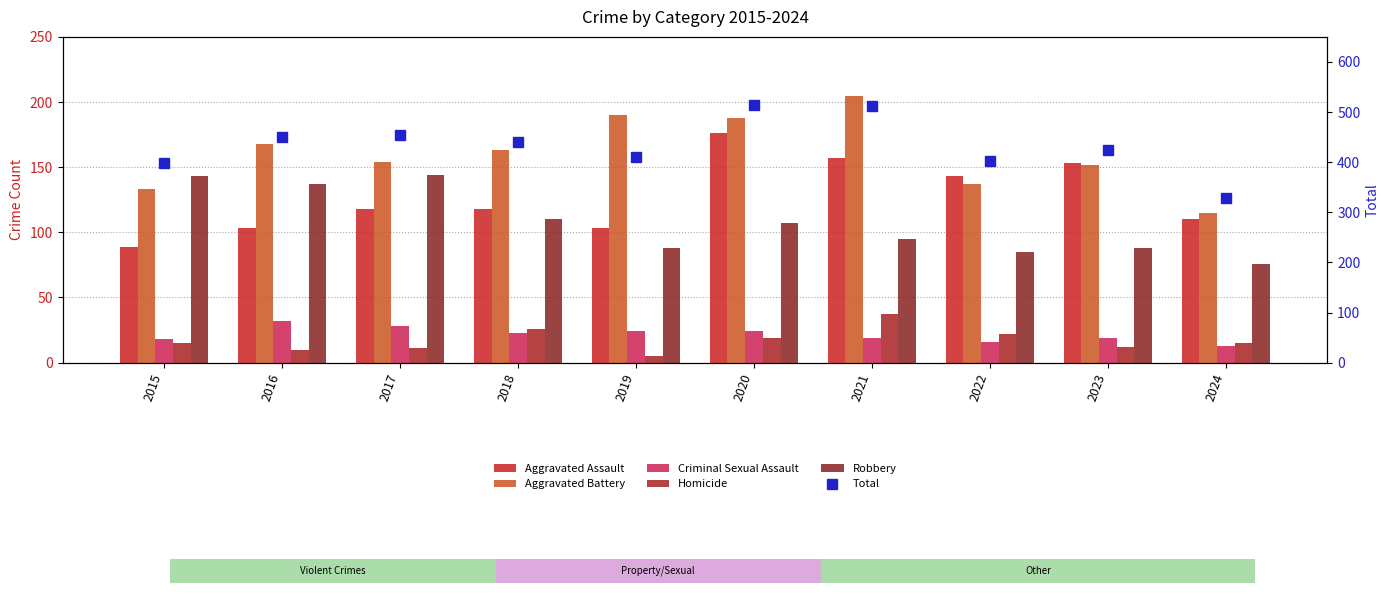

Reading left to right, what are all the values shown in this chart?

Aggravated Assault: 2015=89	2016=103	2017=118	2018=118	2019=103	2020=176	2021=157	2022=143	2023=153	2024=110
Aggravated Battery: 2015=133	2016=168	2017=154	2018=163	2019=190	2020=188	2021=205	2022=137	2023=152	2024=115
Criminal Sexual Assault: 2015=18	2016=32	2017=28	2018=23	2019=24	2020=24	2021=19	2022=16	2023=19	2024=13
Homicide: 2015=15	2016=10	2017=11	2018=26	2019=5	2020=19	2021=37	2022=22	2023=12	2024=15
Robbery: 2015=143	2016=137	2017=144	2018=110	2019=88	2020=107	2021=95	2022=85	2023=88	2024=76
Total: 2015=398	2016=450	2017=455	2018=440	2019=410	2020=514	2021=513	2022=403	2023=424	2024=329